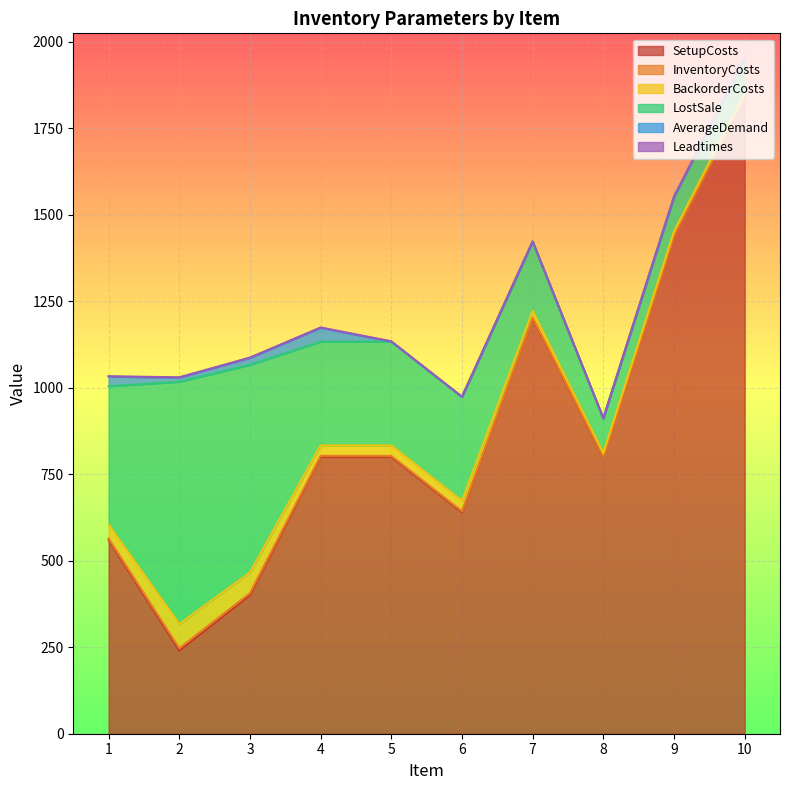

What is the difference between the maximum and minimum values in the AverageDemand series?

40